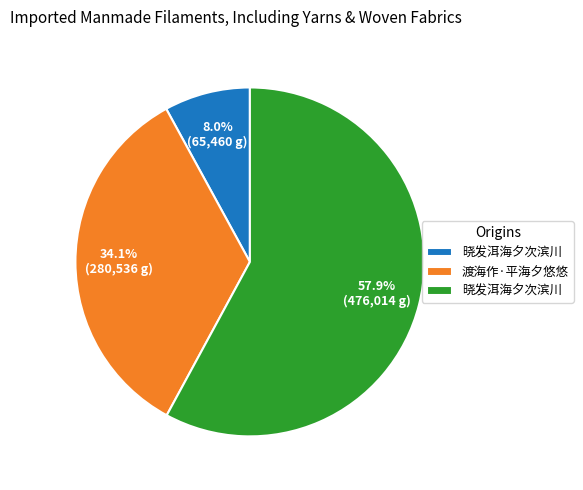

Is there a majority slice in this chart?

Yes